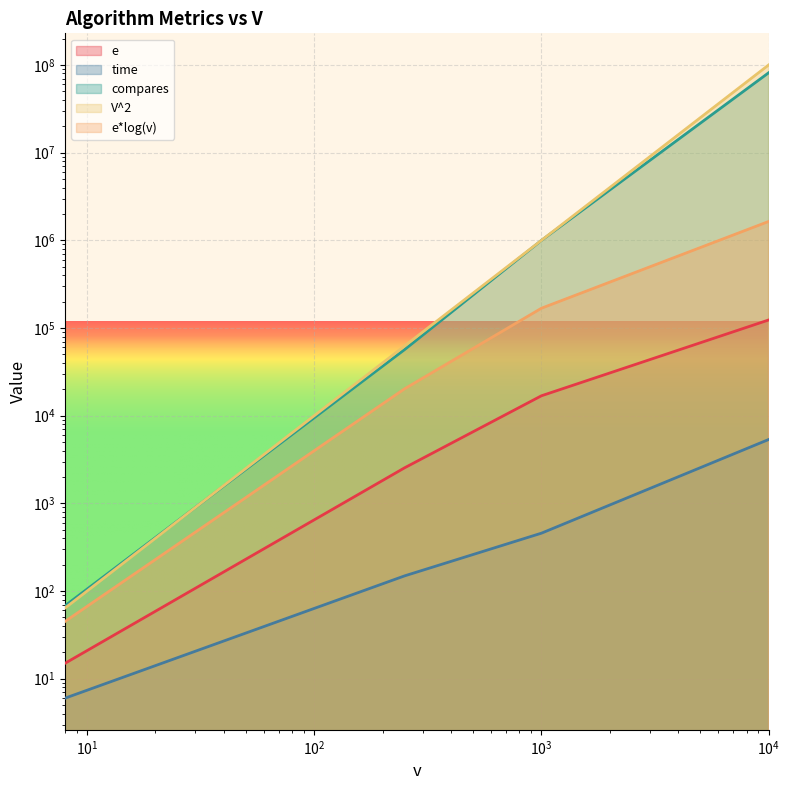

What is the value of the e*log(v) point at the 4th from the left?

1640527.5